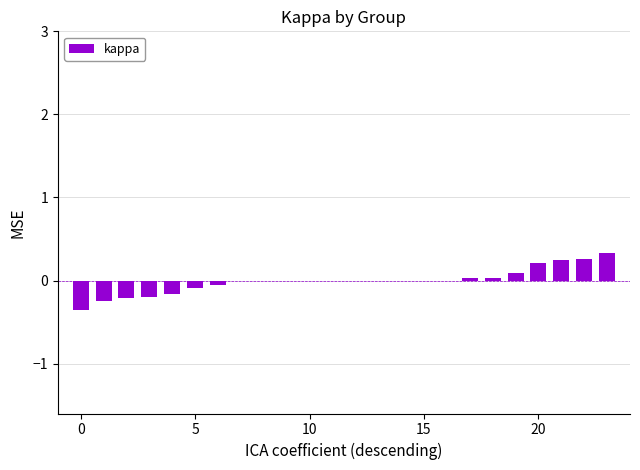

What is the maximum value shown in the chart?

0.3